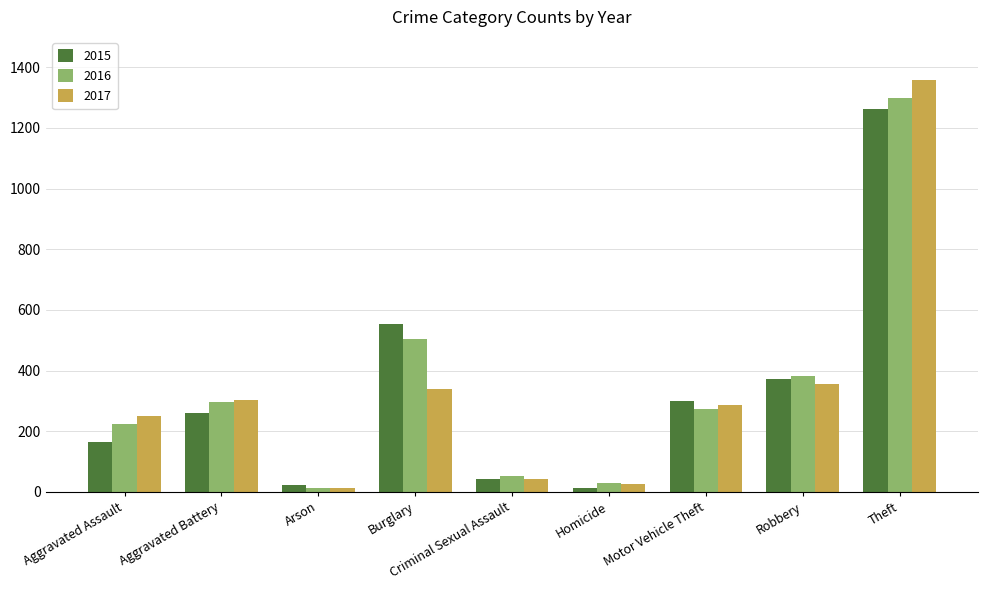

What is the label of the 6th bar from the right?

Burglary